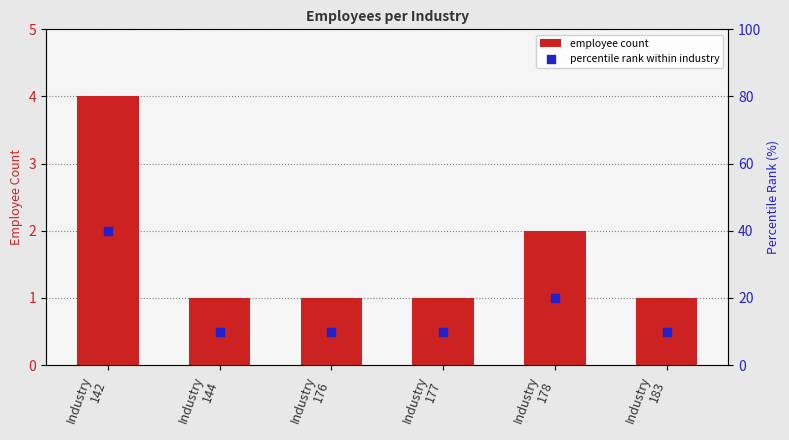

Which series has the widest spread of Y values?

percentile rank within industry